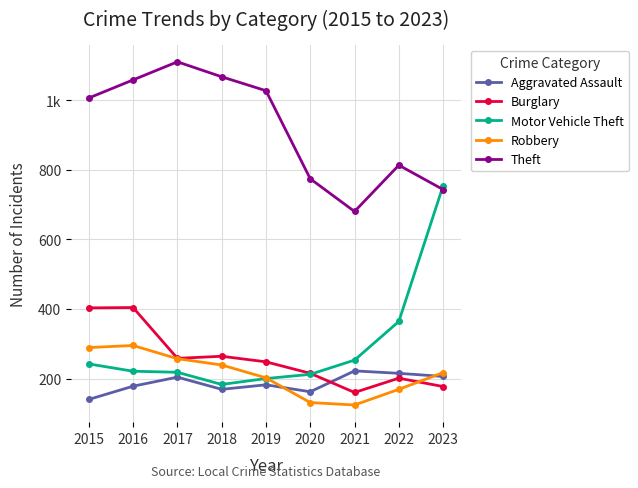

Which has a higher value, 2015 or 2018?

2018